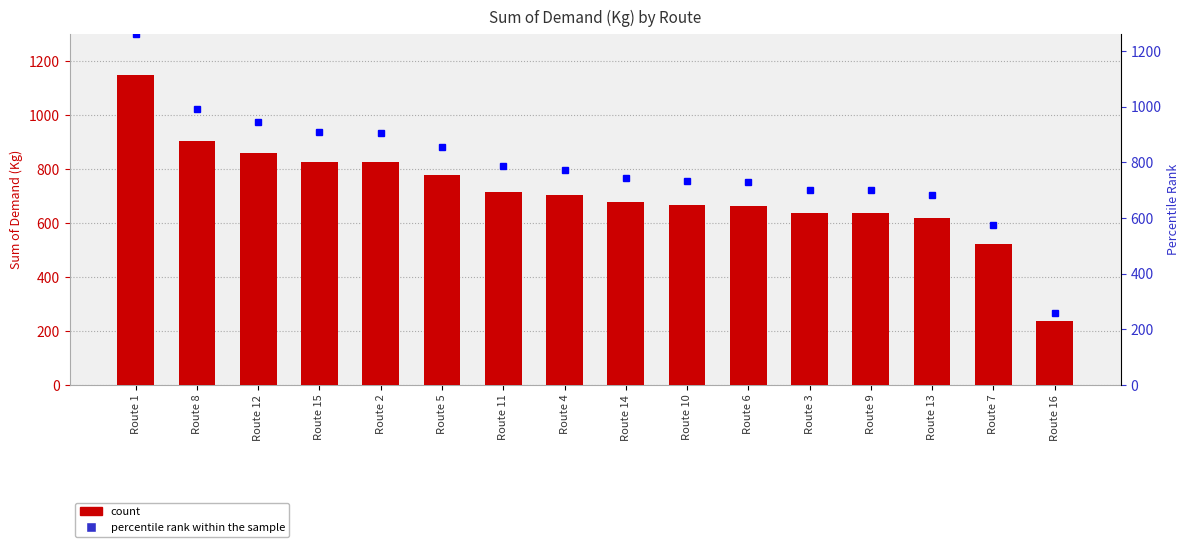

Between Route 6 and Route 8, which is larger?

Route 8